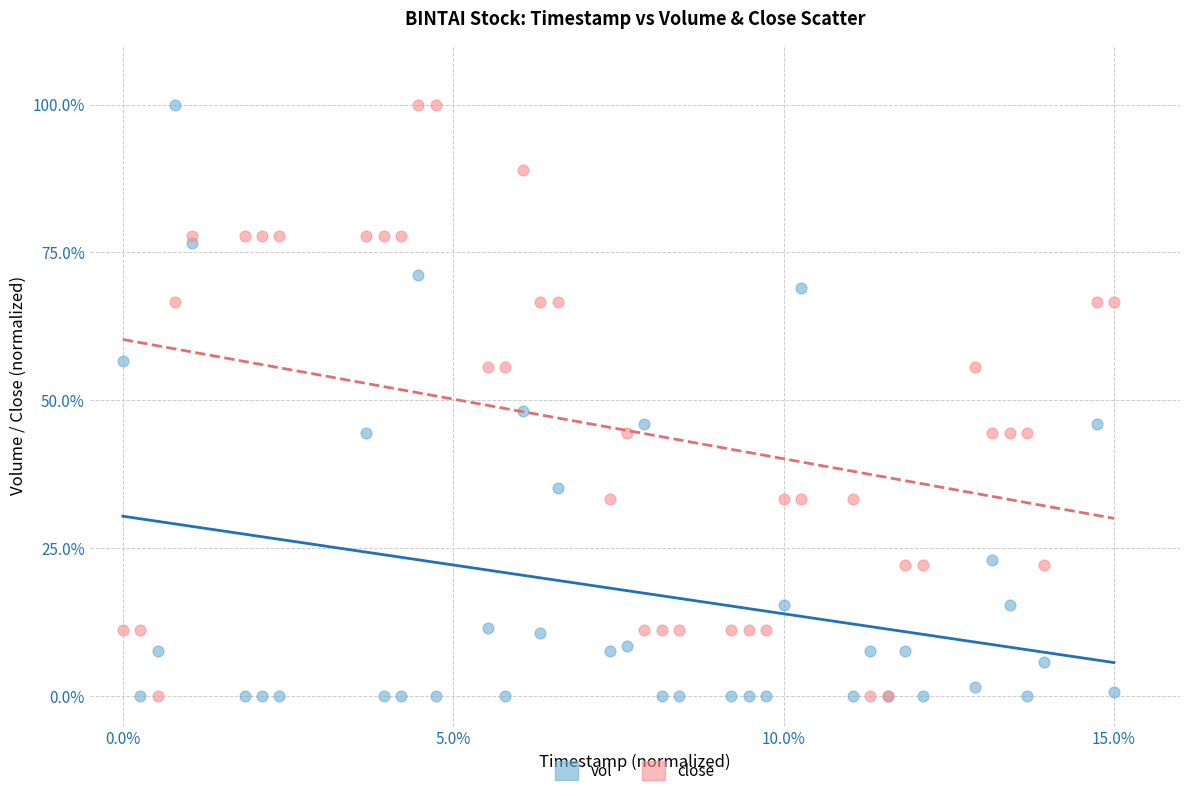

What is the X range (max minus min) for the scatter plot?

15.0